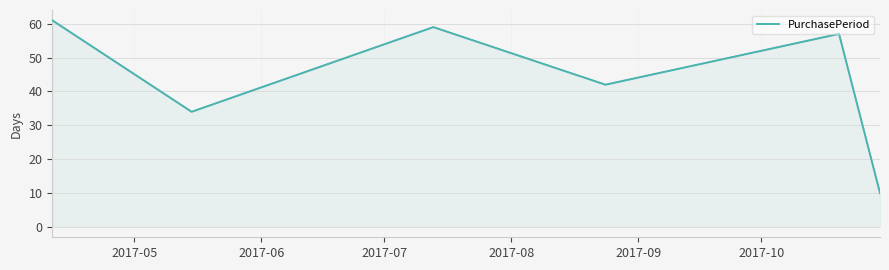

What is the difference between the maximum and minimum values?

51